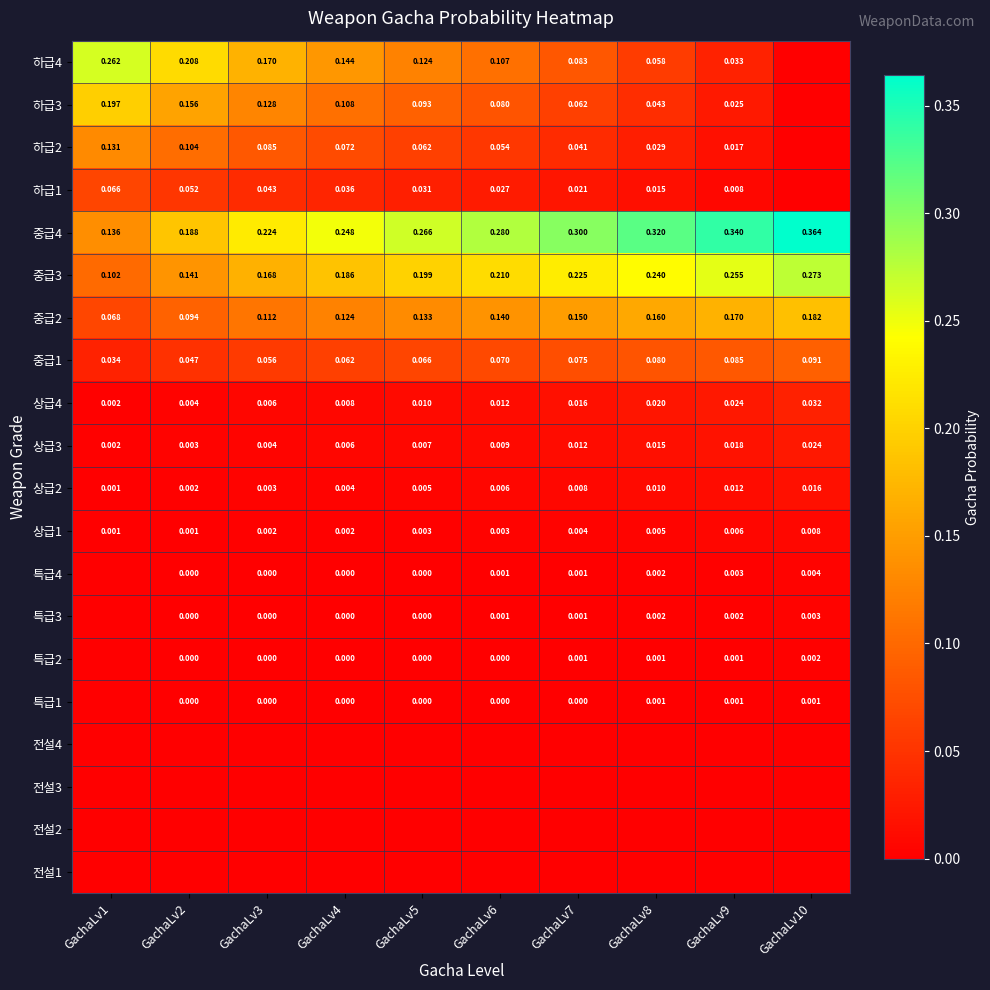

Which has a higher value, GachaLv8 or GachaLv10?

GachaLv8